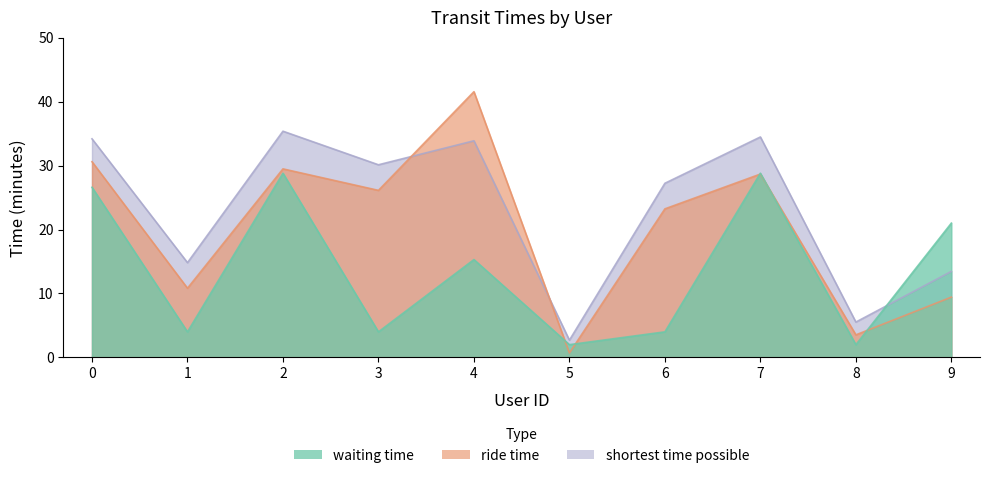

At which label is waiting time closest to 15?

4